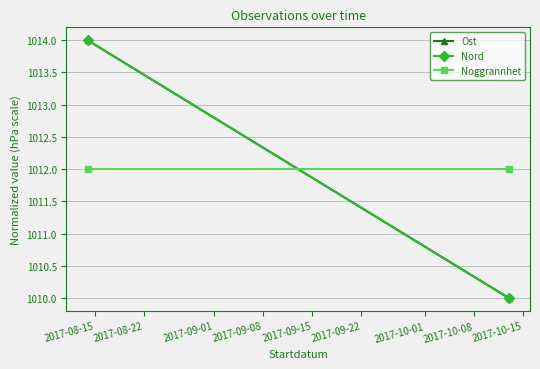

What is the spread (max minus min) of values at 2017-08-15?

2